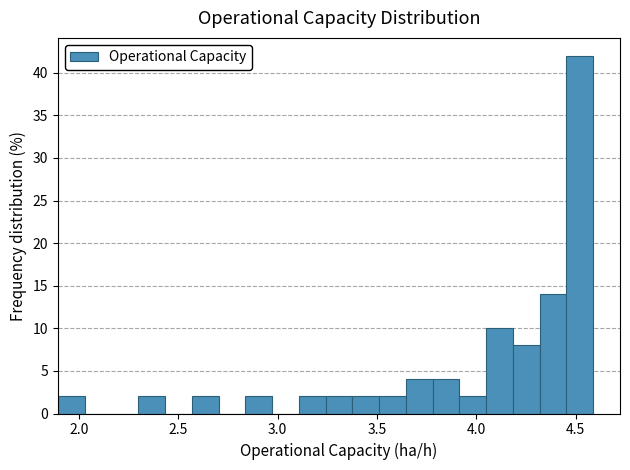

Read against the x-axis, roughly where is the centre of the tallest bar?

4.50